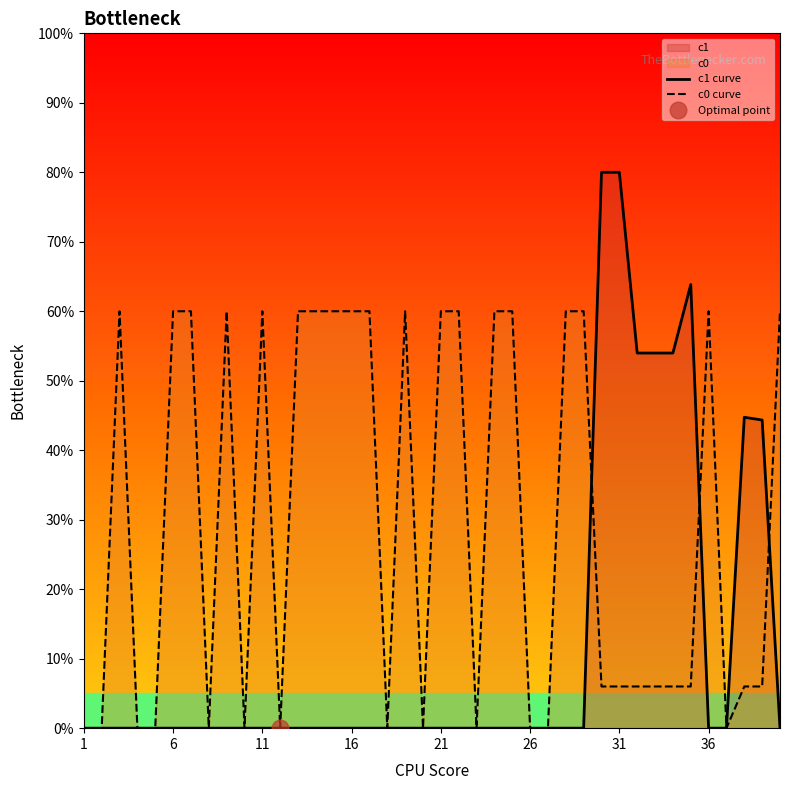

What is the average value of the c1 curve series?

11.9